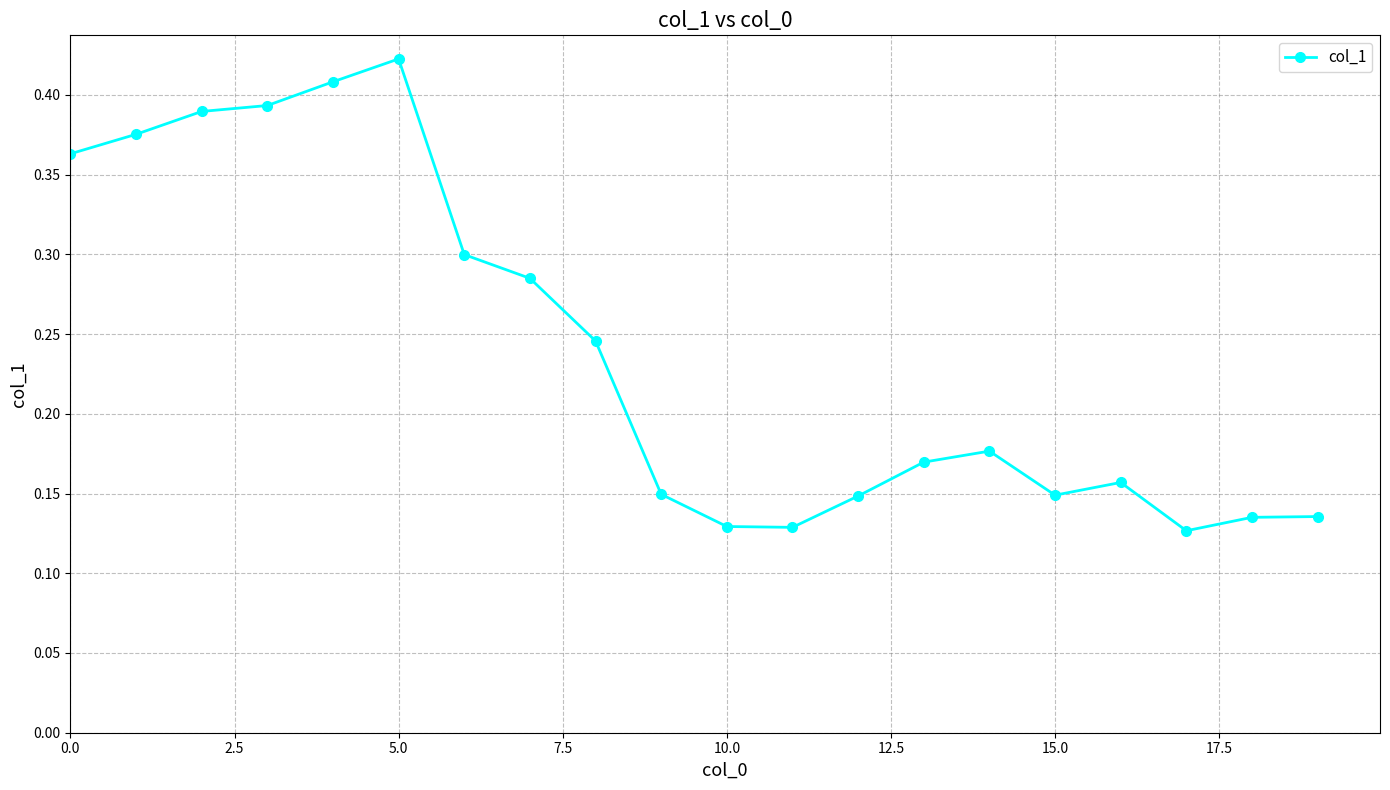

True or false: there are more than 1 points higher than both neighbors.

True